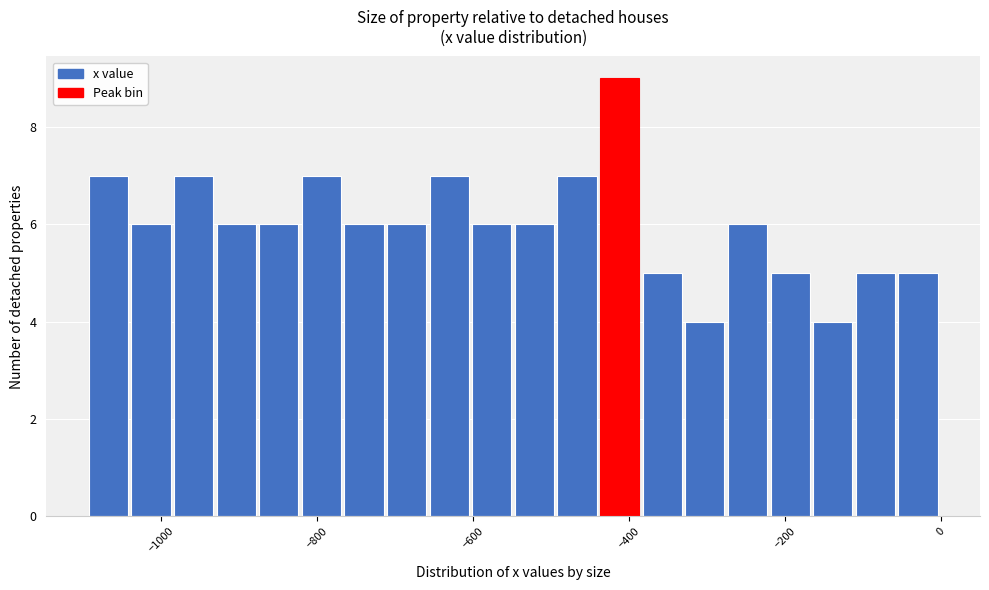

Around what value on the x-axis is the tallest bar? Give the approximate position of its centre, as read against the axis.

-420